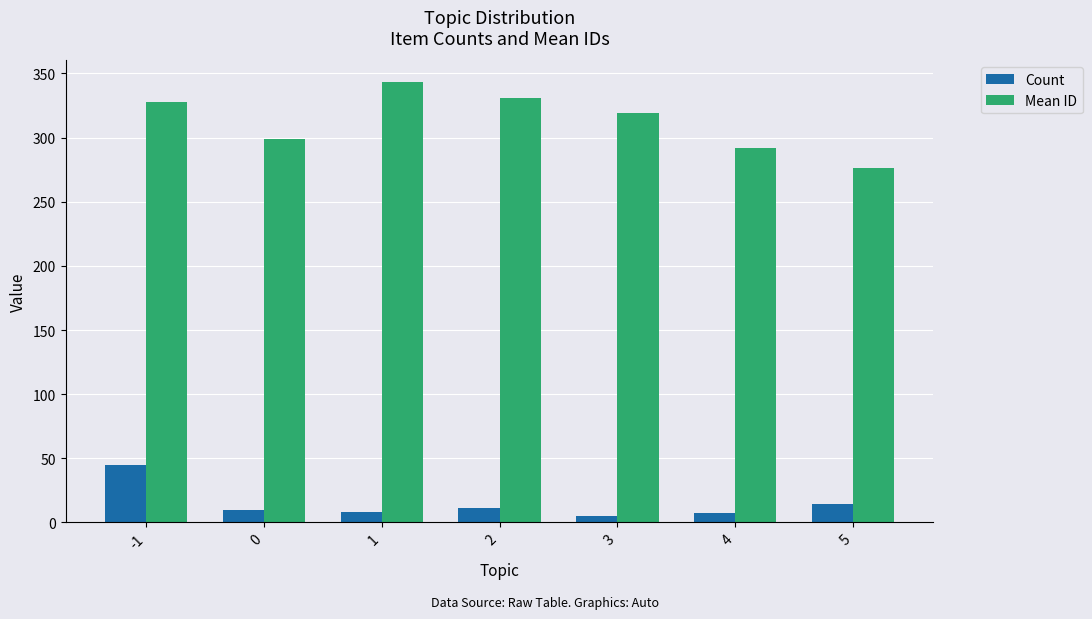

What is the sum of the Count values at 0 and 2?

21